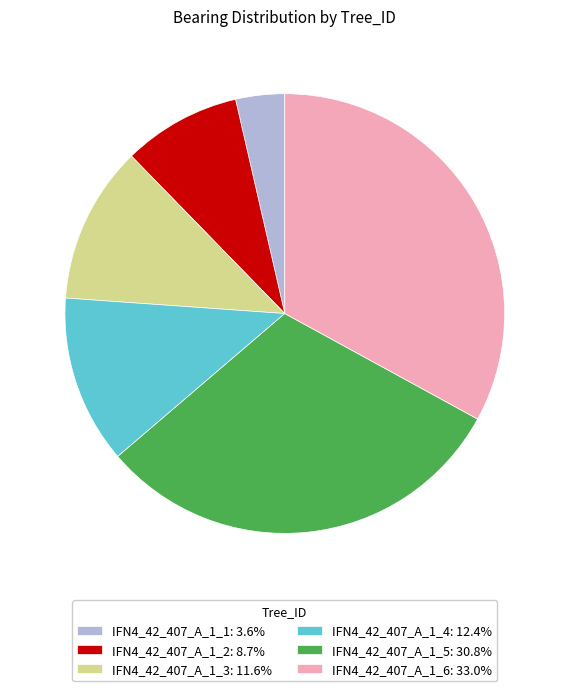

Is there a majority slice in this chart?

No